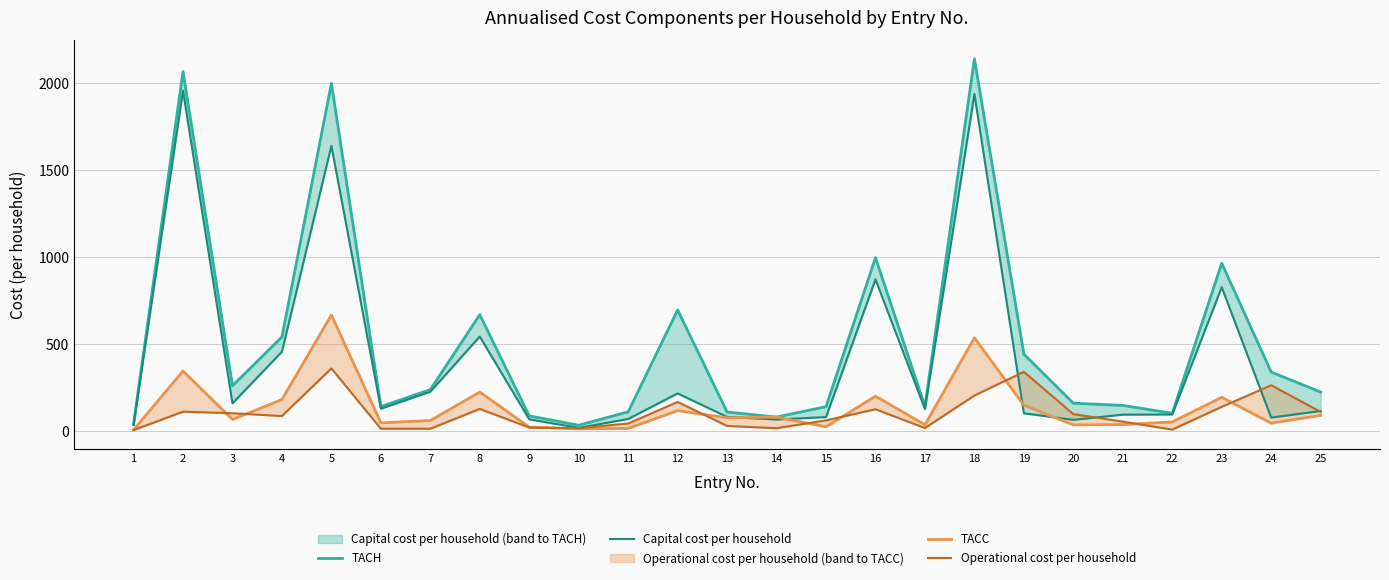

True or false: TACC and TACH intersect in this chart.

False